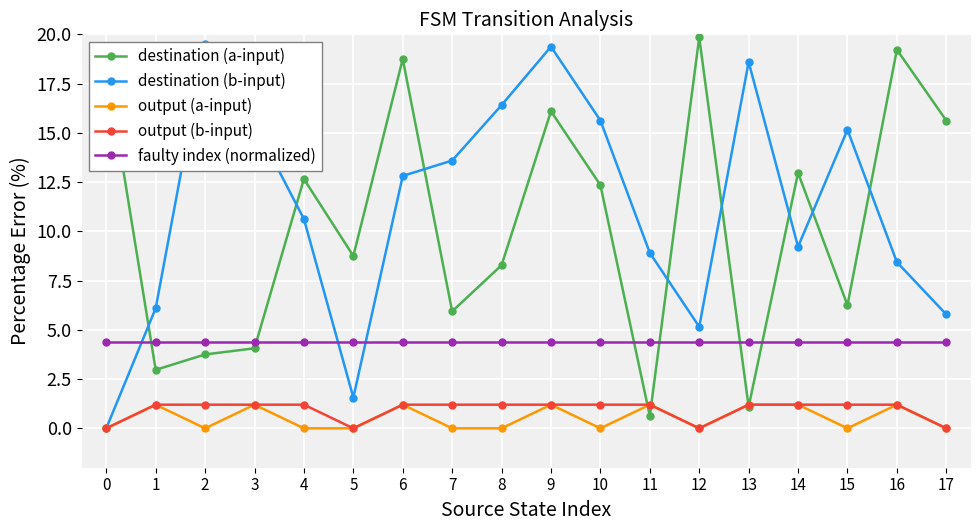

Reading left to right, list all the values displayed in this chart.

destination (a-input): 0=18.4	1=3.0	2=3.8	3=4.1	4=12.7	5=8.8	6=18.8	7=5.9	8=8.3	9=16.1	10=12.3	11=0.6	12=19.8	13=1.1	14=13.0	15=6.2	16=19.2	17=15.6
destination (b-input): 0=0.0	1=6.1	2=19.5	3=15.5	4=10.6	5=1.6	6=12.8	7=13.6	8=16.4	9=19.4	10=15.6	11=8.9	12=5.2	13=18.6	14=9.2	15=15.2	16=8.4	17=5.8
output (a-input): 0=0.0	1=1.2	2=0.0	3=1.2	4=0.0	5=0.0	6=1.2	7=0.0	8=0.0	9=1.2	10=0.0	11=1.2	12=0.0	13=1.2	14=1.2	15=0.0	16=1.2	17=0.0
output (b-input): 0=0.0	1=1.2	2=1.2	3=1.2	4=1.2	5=0.0	6=1.2	7=1.2	8=1.2	9=1.2	10=1.2	11=1.2	12=0.0	13=1.2	14=1.2	15=1.2	16=1.2	17=0.0
faulty index (normalized): 0=4.4	1=4.4	2=4.4	3=4.4	4=4.4	5=4.4	6=4.4	7=4.4	8=4.4	9=4.4	10=4.4	11=4.4	12=4.4	13=4.4	14=4.4	15=4.4	16=4.4	17=4.4